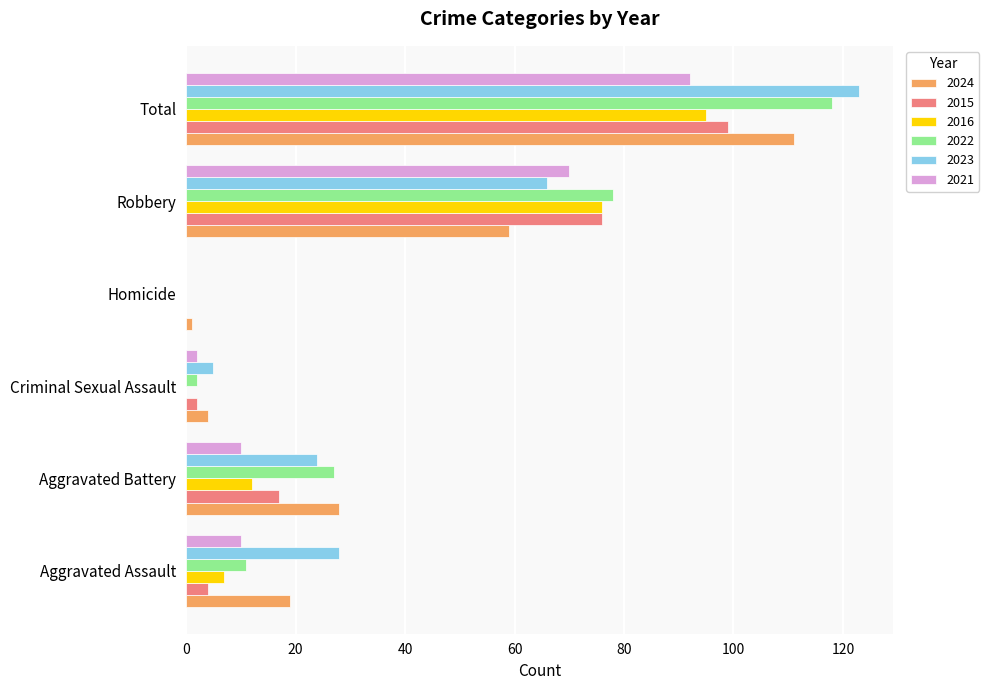

Which category has the highest value in the 2022 series?

Total